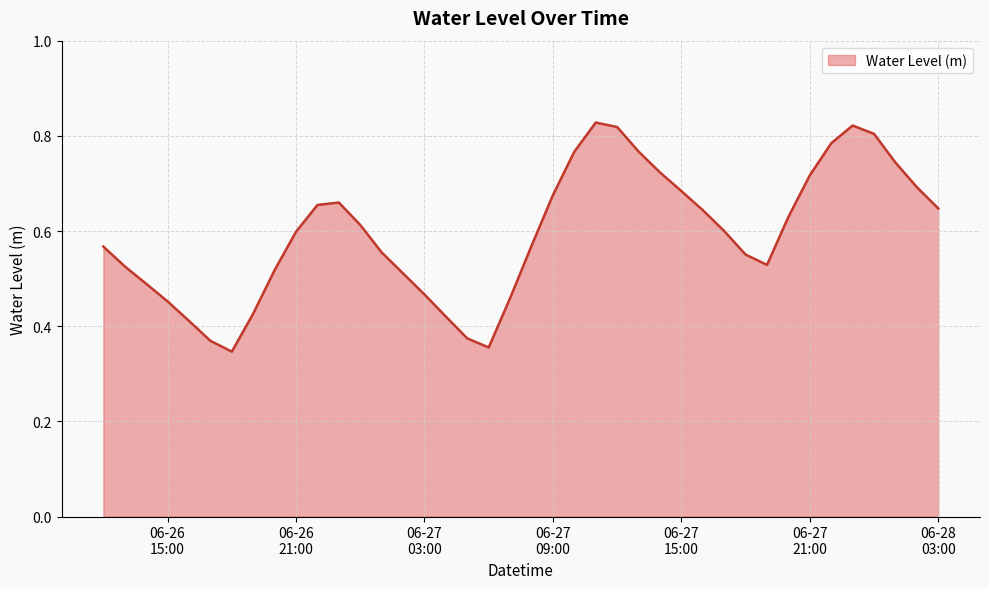

What is the label of the 40th point from the right?

2025-06-26 12:00:00